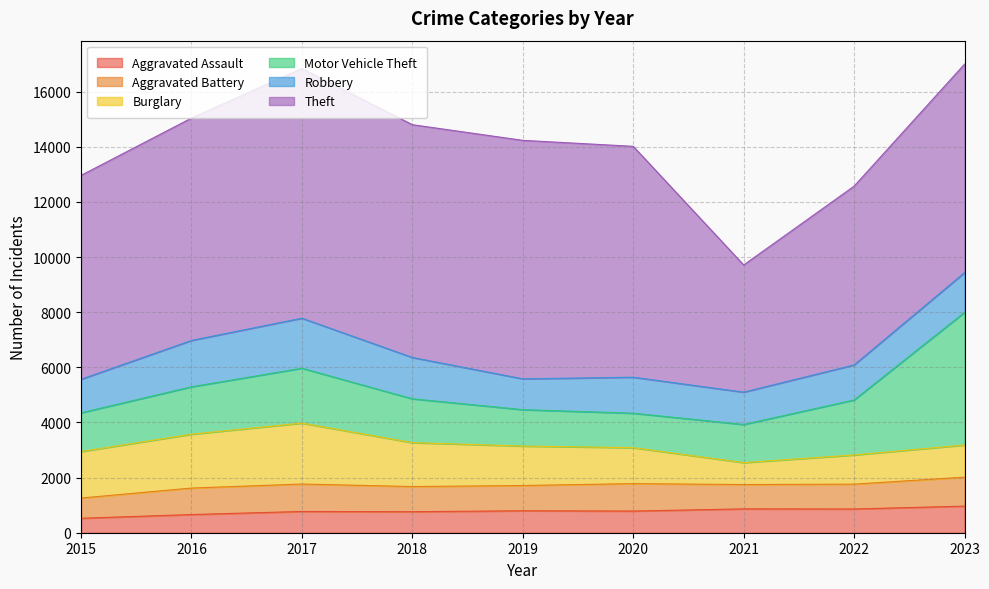

How many interior local valleys does the Theft series have?

2